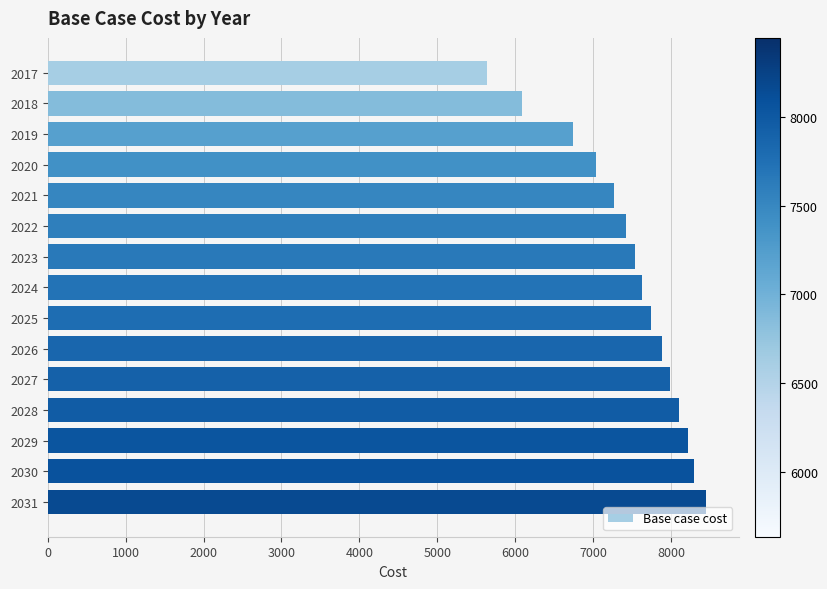

How many bars are there in total?

15